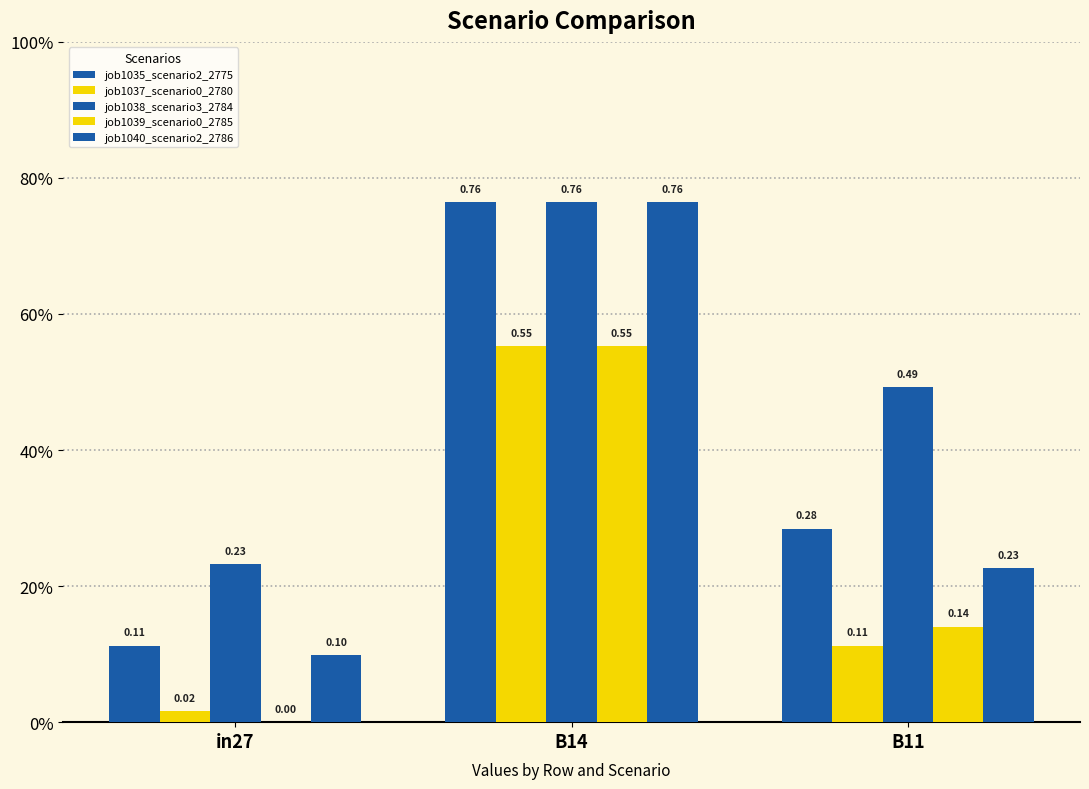

Which category has the lowest value in the job1040_scenario2_2786 series?

in27